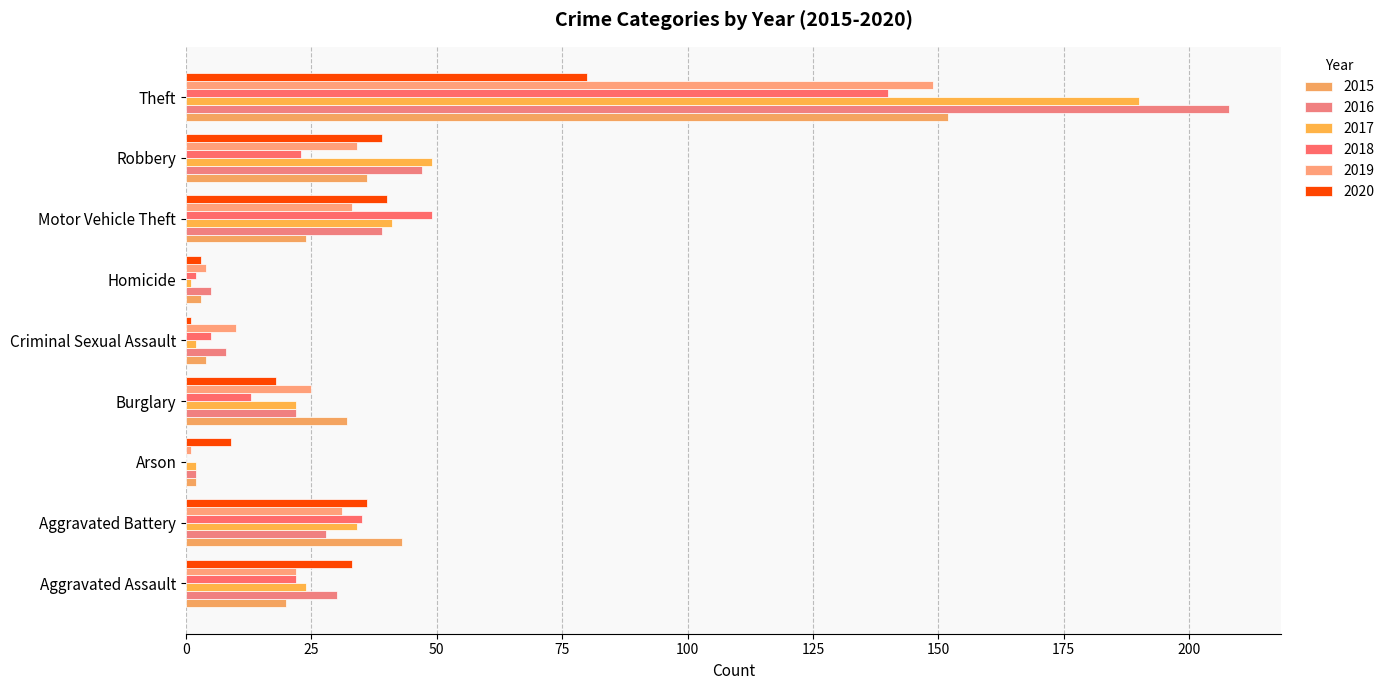

Count the number of categories in the chart.

9